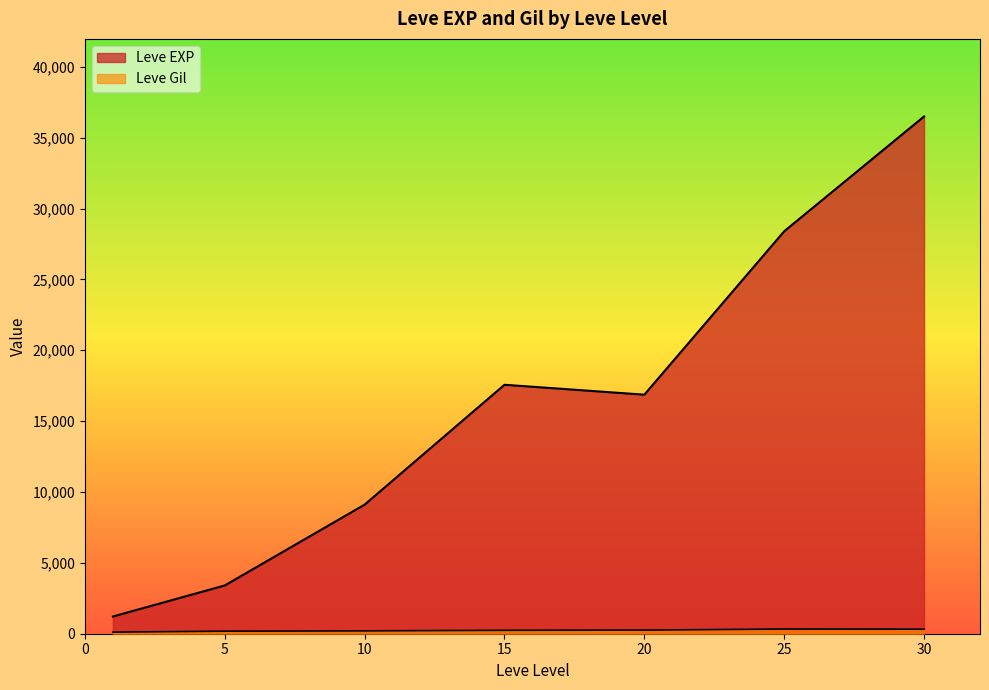

List the series in order of their peak value, highest first.

Leve EXP, Leve Gil